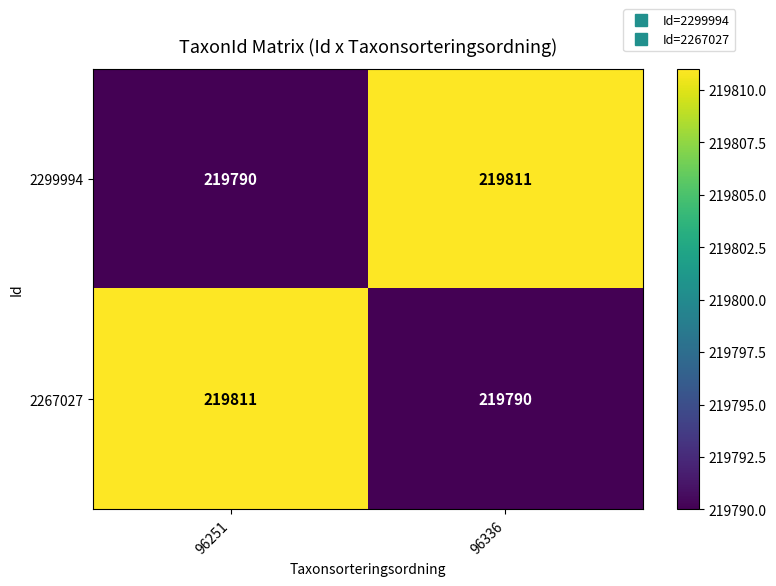

What is the highest value of the 2299994 series?

219811